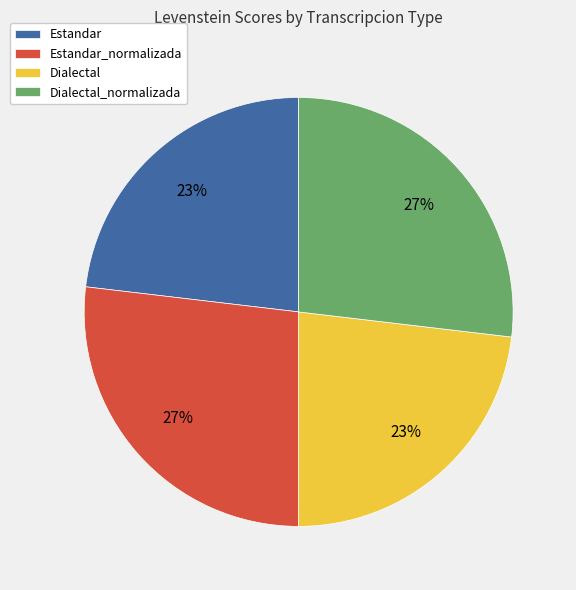

Count the number of slices in the pie.

4